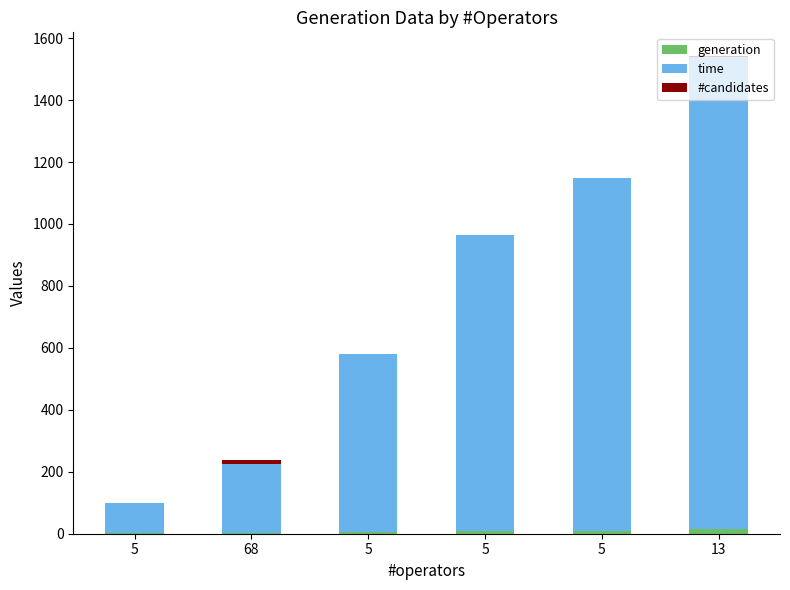

What is the approximate value of generation at 5?

10.0